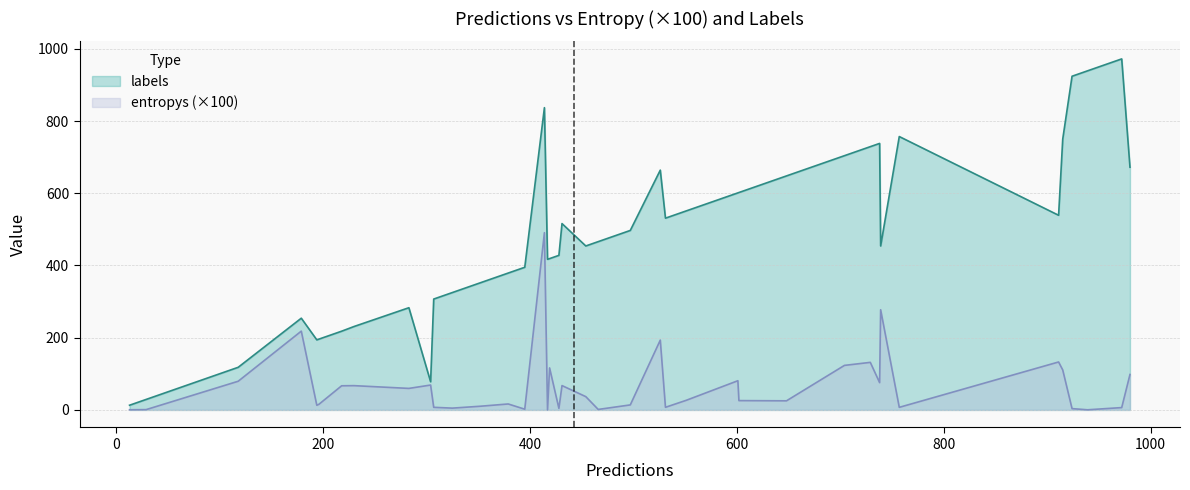

Which series has the widest spread of values?

labels